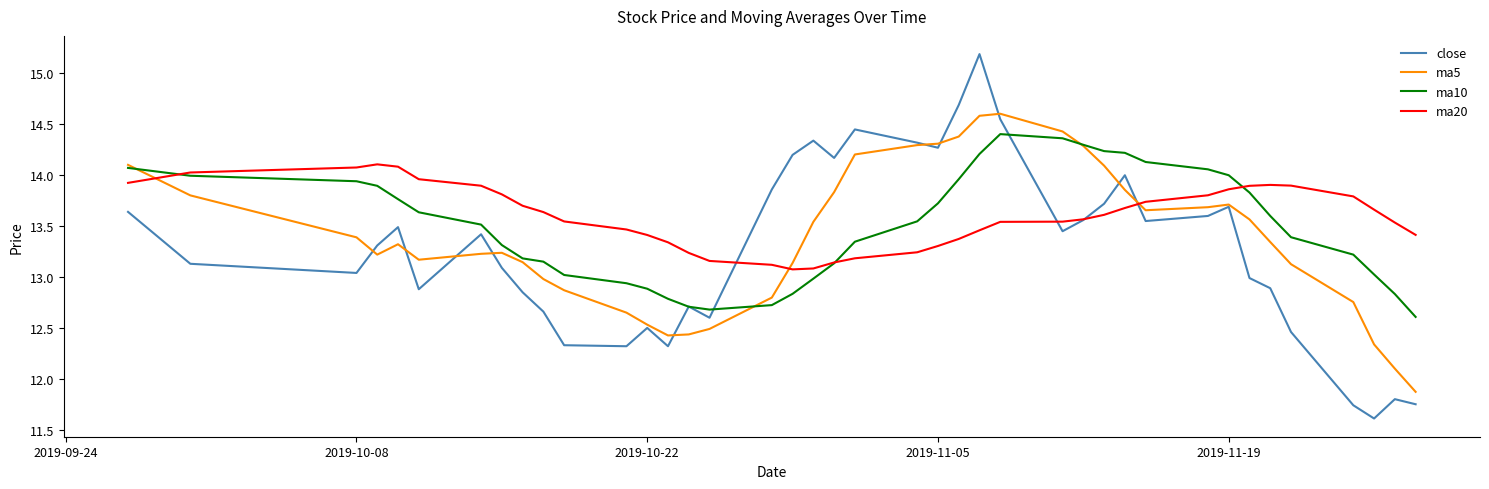

Which series has the largest range (max minus min)?

close